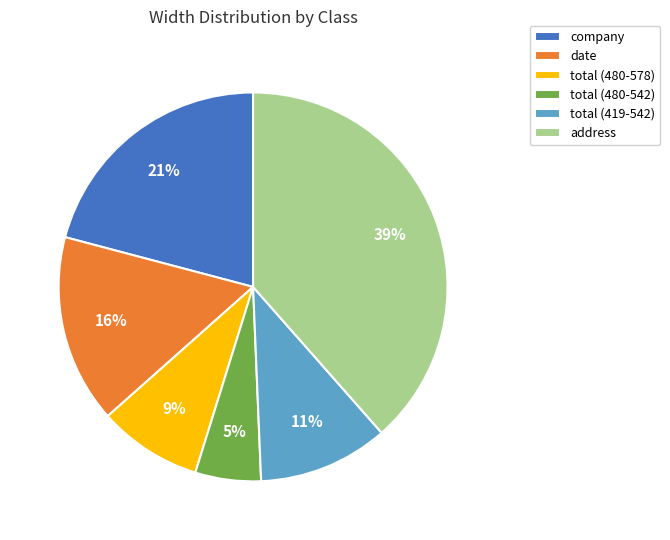

Is the sum of date and total (480-578) greater than half?

No